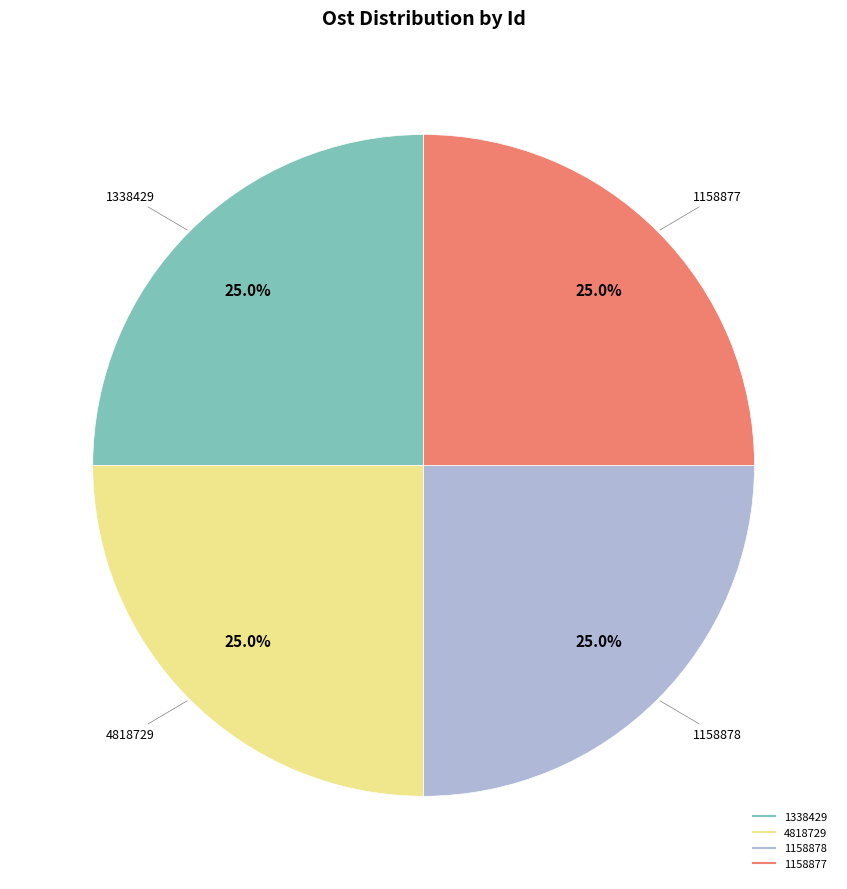

True or false: 1158878 accounts for 37% of the total.

False